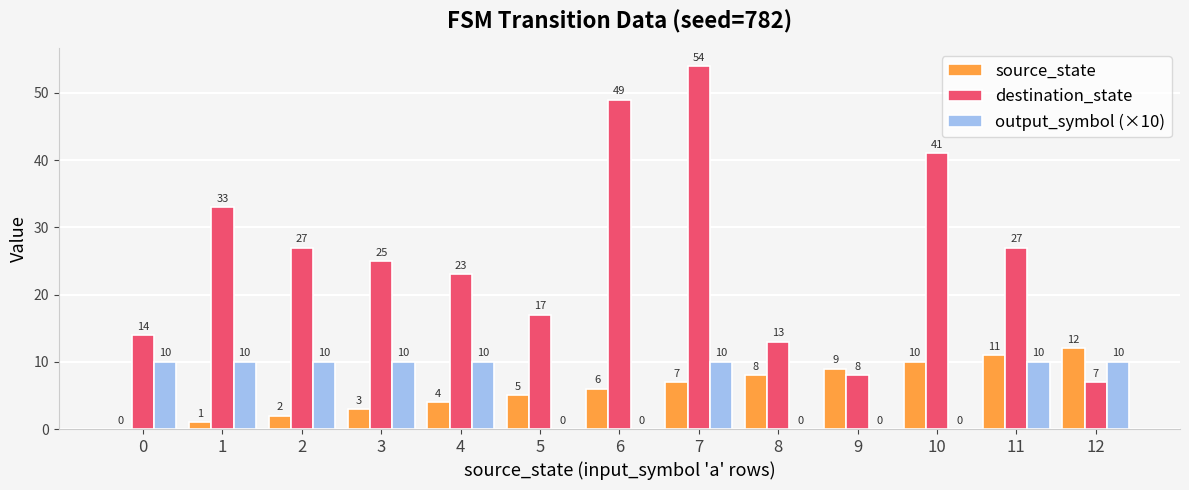

What is the spread (max minus min) of values at 8?

13